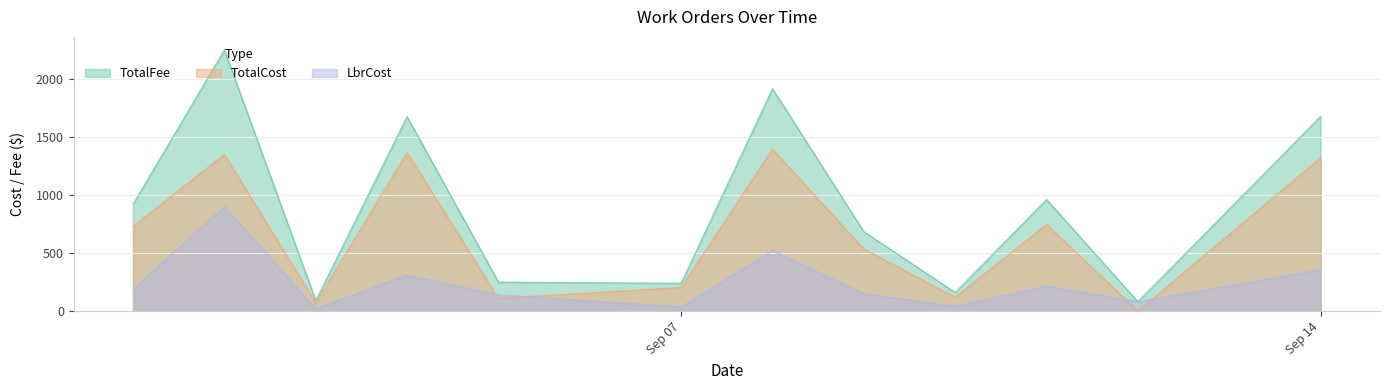

What are all the series names shown in the legend?

TotalFee, TotalCost, LbrCost